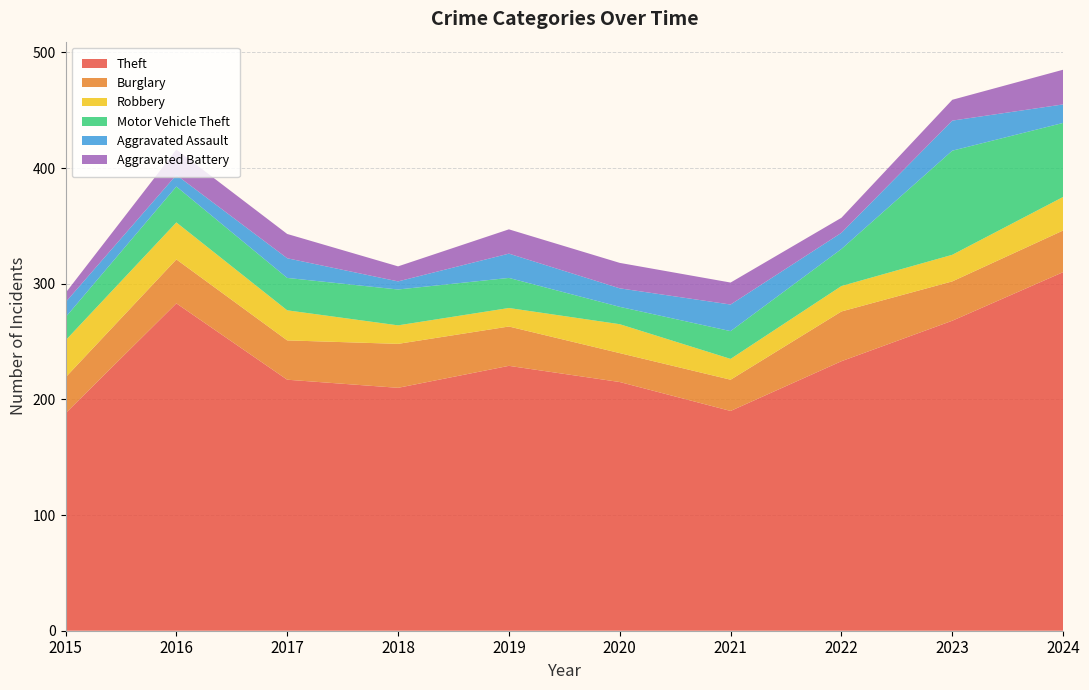

Reading left to right, transcribe all the data shown in this chart.

Theft: 2015=188	2016=283	2017=217	2018=210	2019=229	2020=215	2021=190	2022=233	2023=268	2024=310
Burglary: 2015=31	2016=38	2017=34	2018=38	2019=34	2020=25	2021=27	2022=43	2023=34	2024=36
Robbery: 2015=32	2016=32	2017=26	2018=16	2019=16	2020=25	2021=18	2022=22	2023=23	2024=29
Motor Vehicle Theft: 2015=20	2016=31	2017=28	2018=31	2019=26	2020=15	2021=24	2022=32	2023=90	2024=64
Aggravated Assault: 2015=13	2016=10	2017=17	2018=7	2019=21	2020=16	2021=23	2022=14	2023=26	2024=16
Aggravated Battery: 2015=8	2016=22	2017=21	2018=13	2019=21	2020=22	2021=19	2022=13	2023=18	2024=30